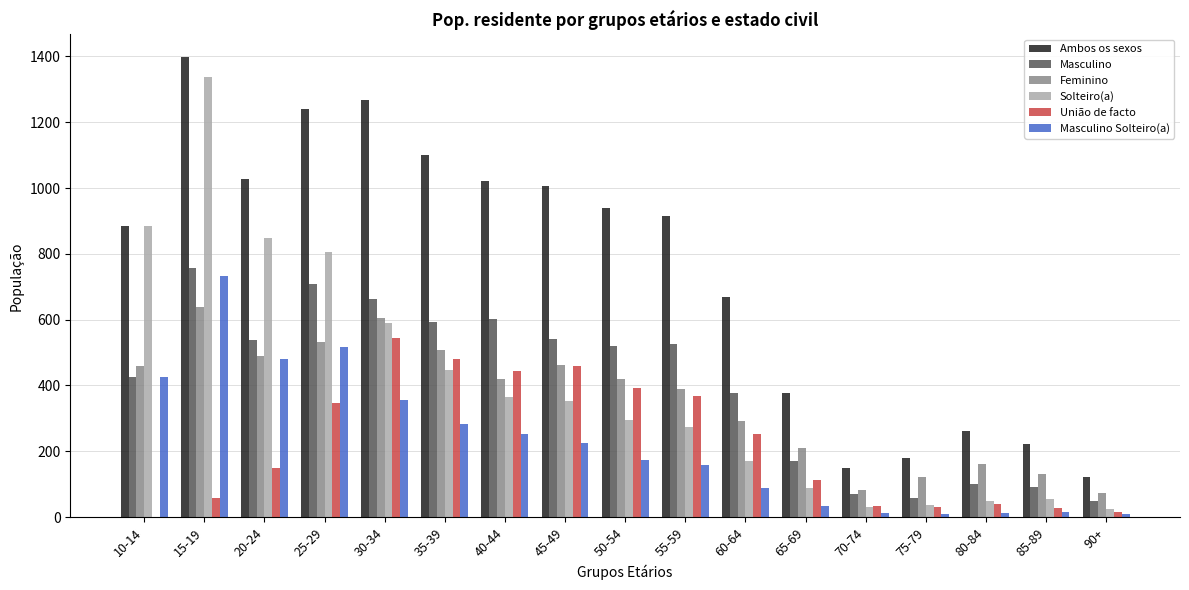

Which series changed the most between 30-34 and 50-54?

Ambos os sexos